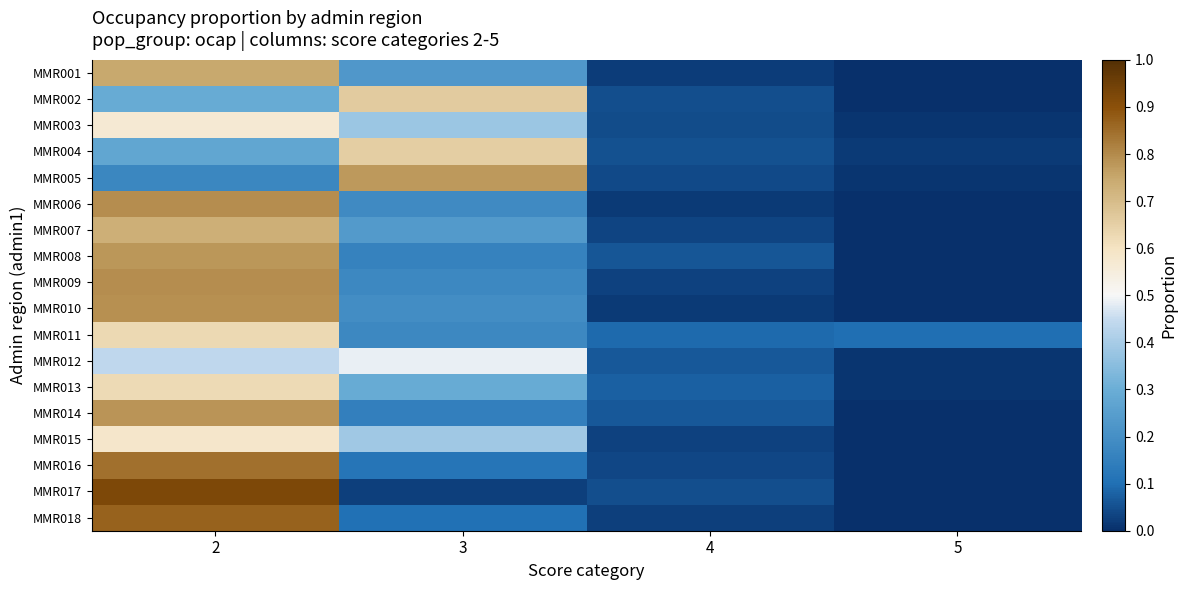

What is the total value across all series at 3?

5.4